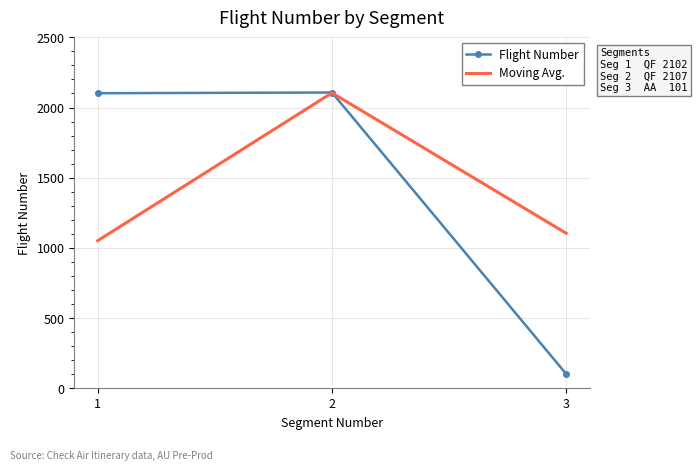

Between 2 and 3, which series saw the biggest shift?

Flight Number